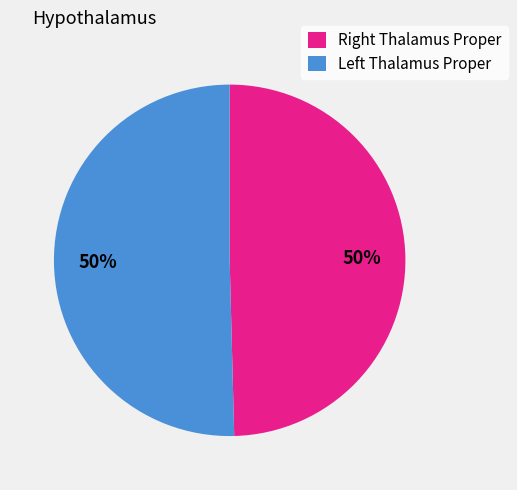

To the nearest percent, what is the average slice percentage?

50%